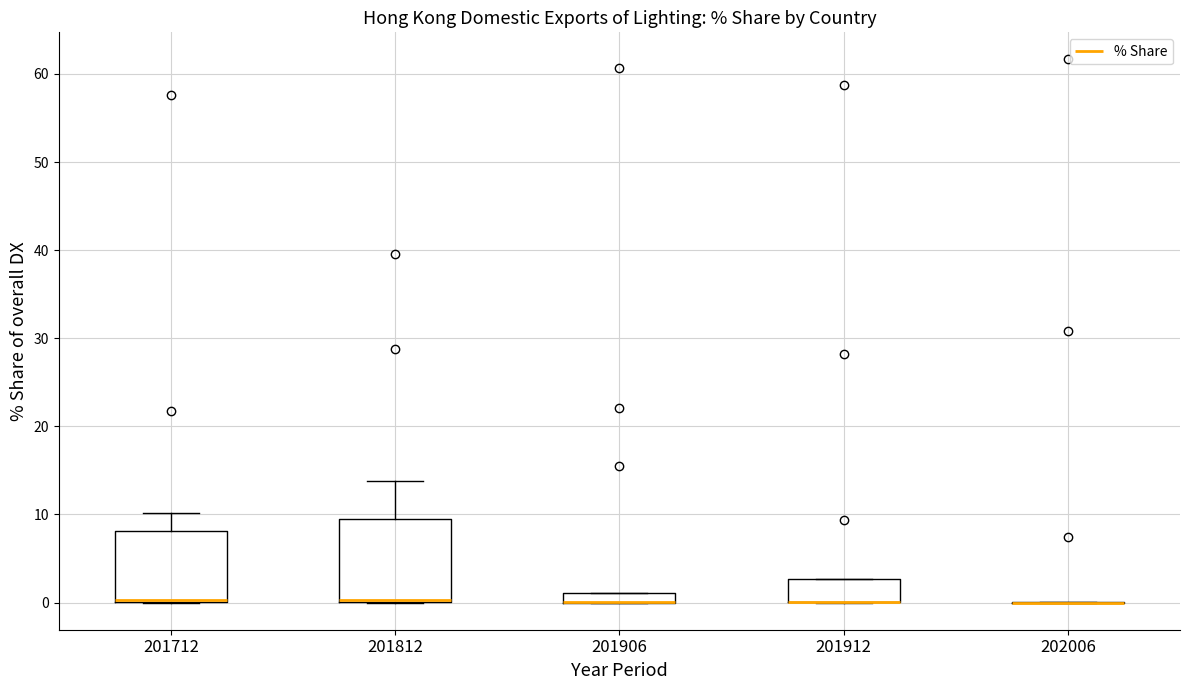

Which box is the tallest, from its lower edge to its upper edge?

201812